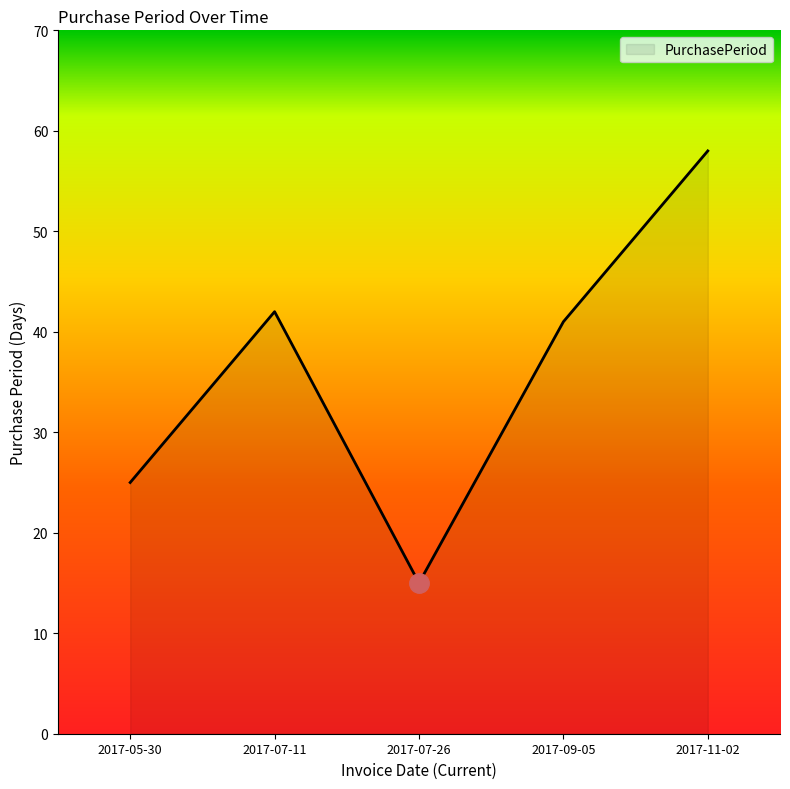

What is the sum of the values at 2017-07-26 and 2017-09-05?

56